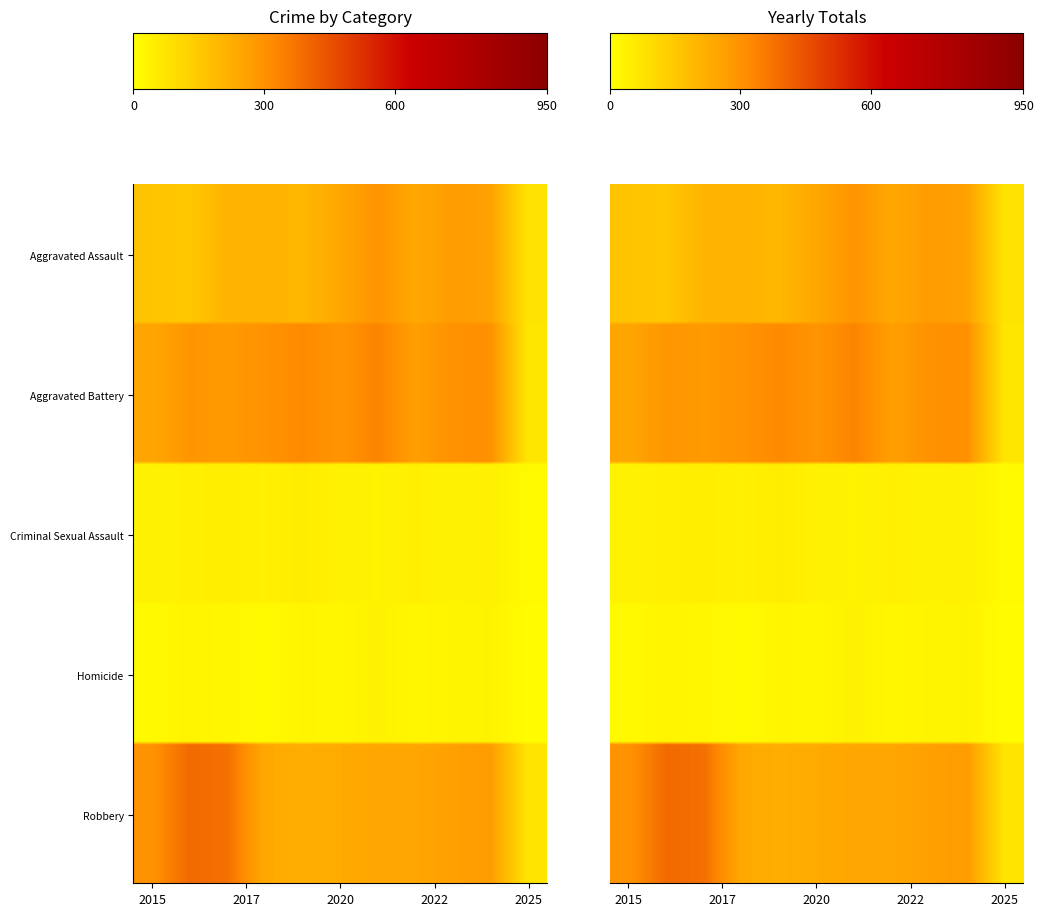

Which series has the widest spread of values?

Robbery